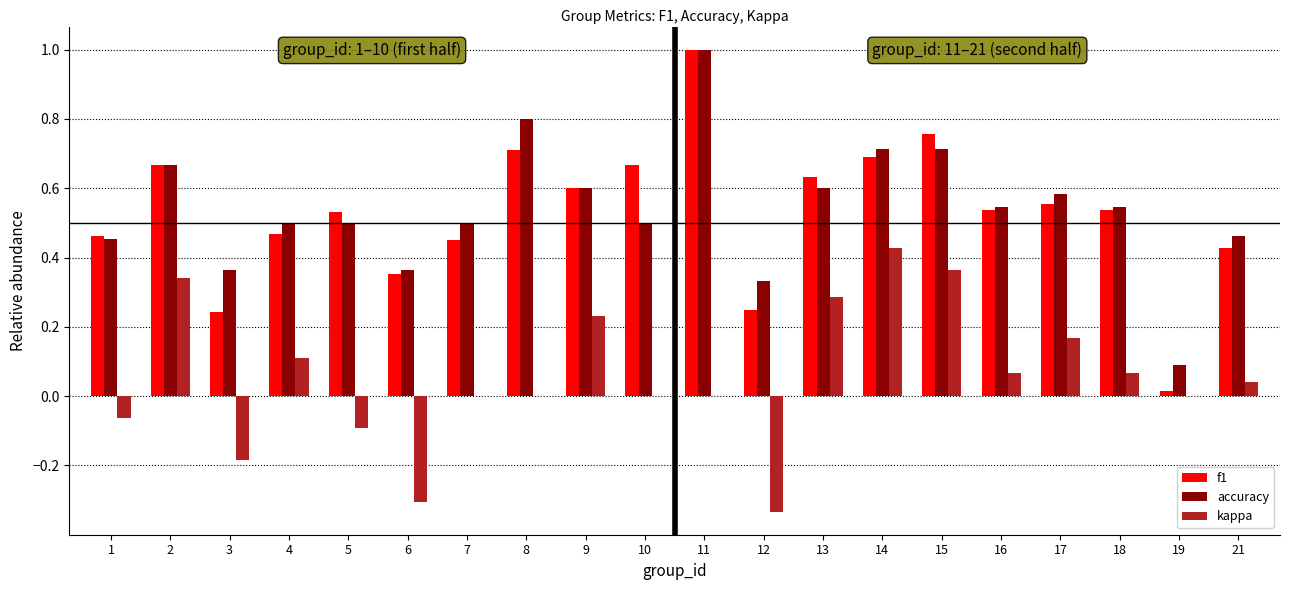

What are all the series names shown in the legend?

f1, accuracy, kappa